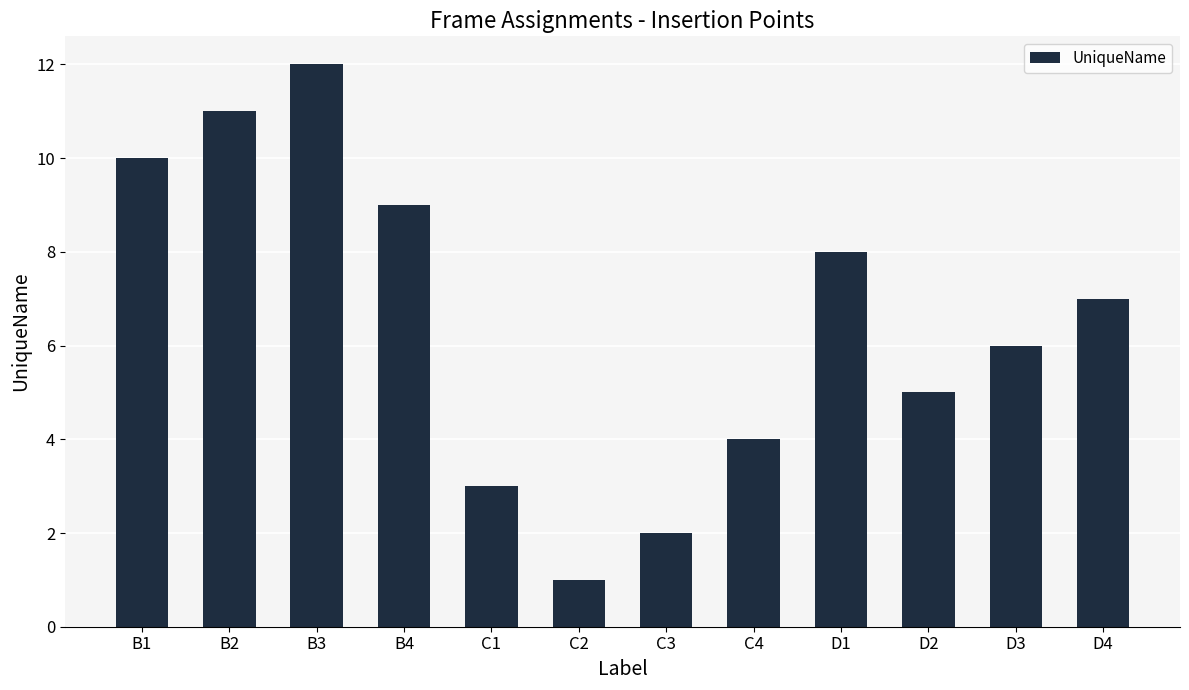

Rank the categories by value from lowest to highest.

C2, C3, C1, C4, D2, D3, D4, D1, B4, B1, B2, B3